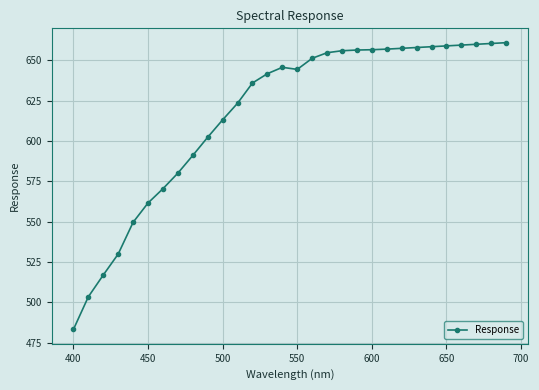

True or false: the data has more than 0 interior local peaks.

True